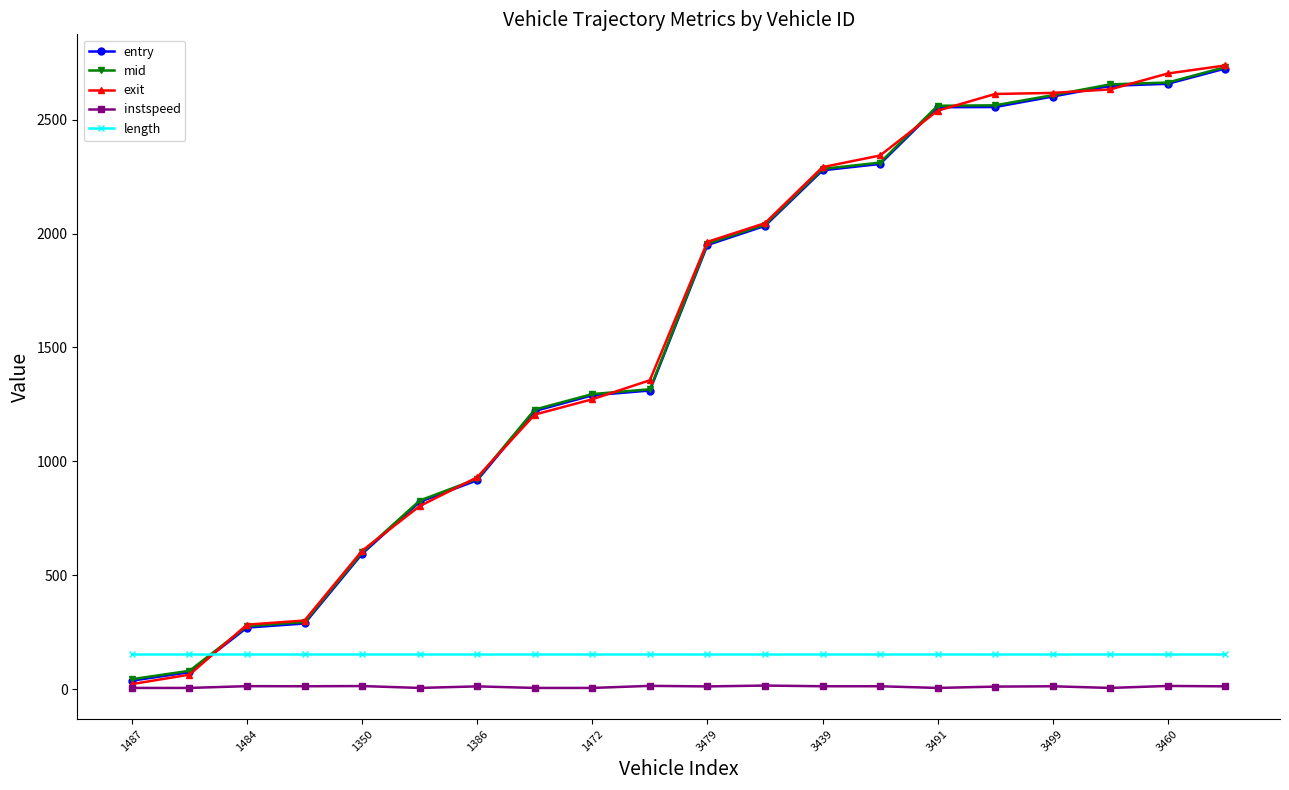

How many categories are shown in the chart?

20